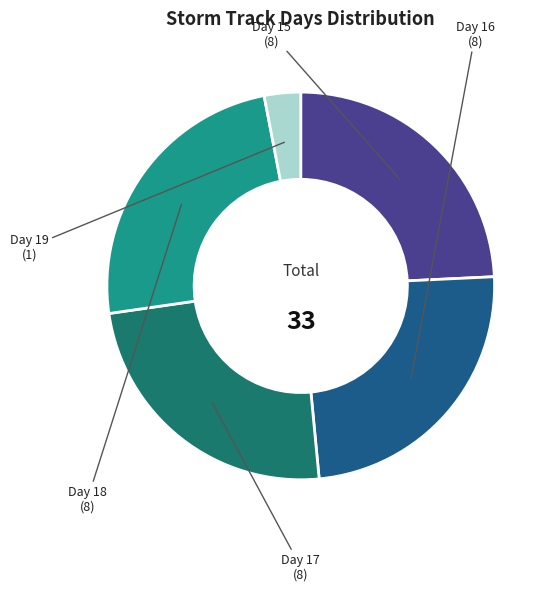

Is there a majority slice in this chart?

No